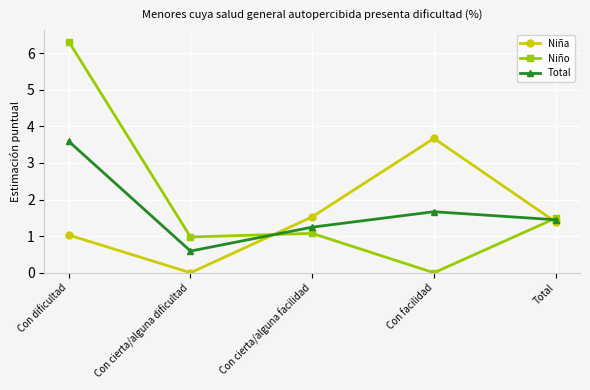

How many distinct data groups are displayed?

3